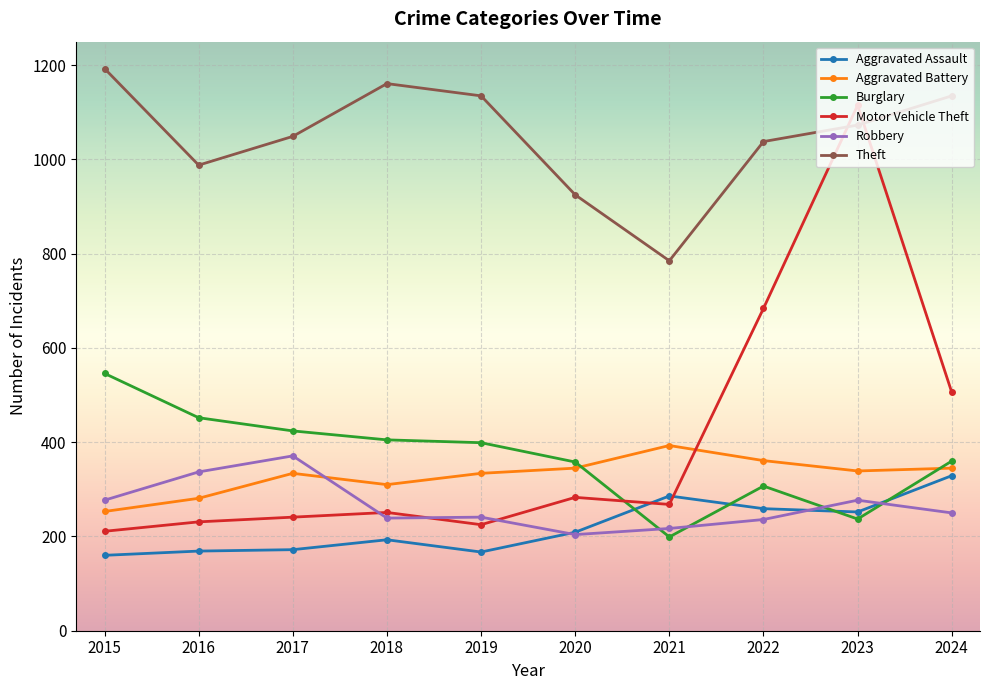

Is it true that Burglary equals 657 at 2019?

False